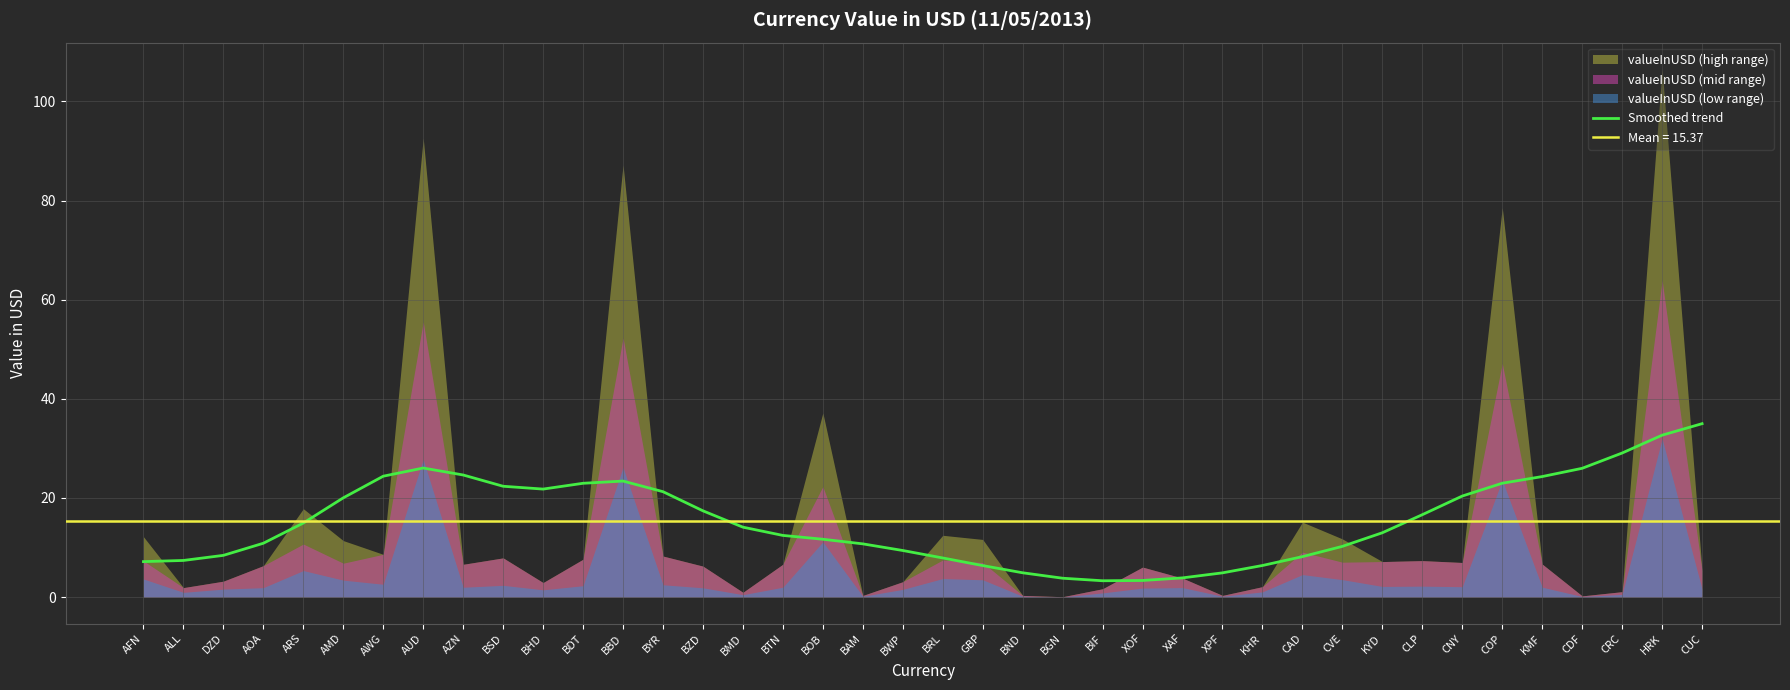

What is the difference between the values at AZN and BBD?

1.2